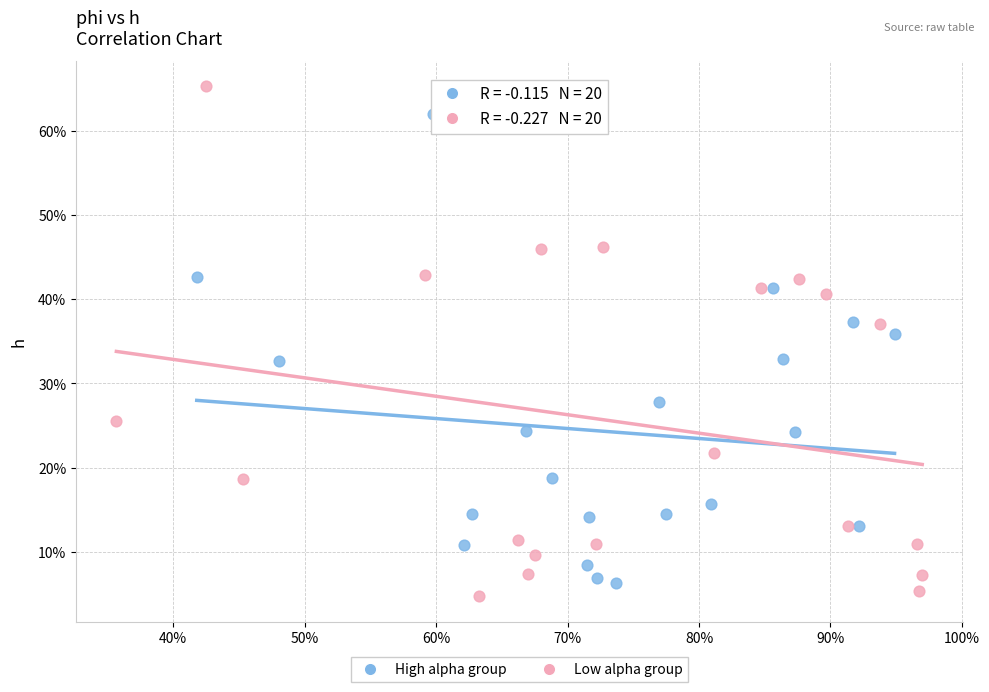

Which series reaches the minimum Y coordinate?

Low alpha group